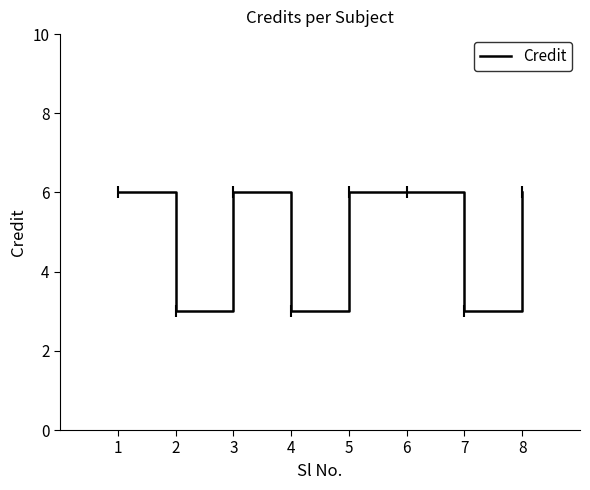

The value at 7 is 5. True or false?

False